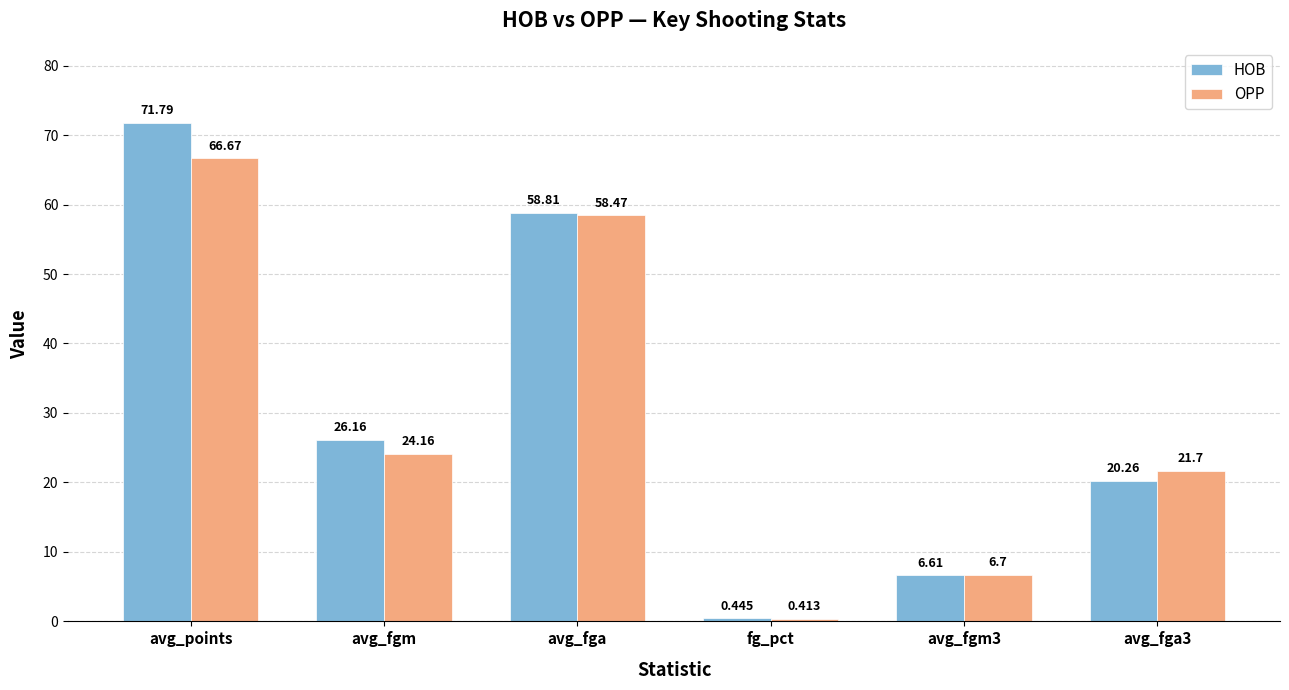

The HOB series shows 71.8 at avg_points. True or false?

True